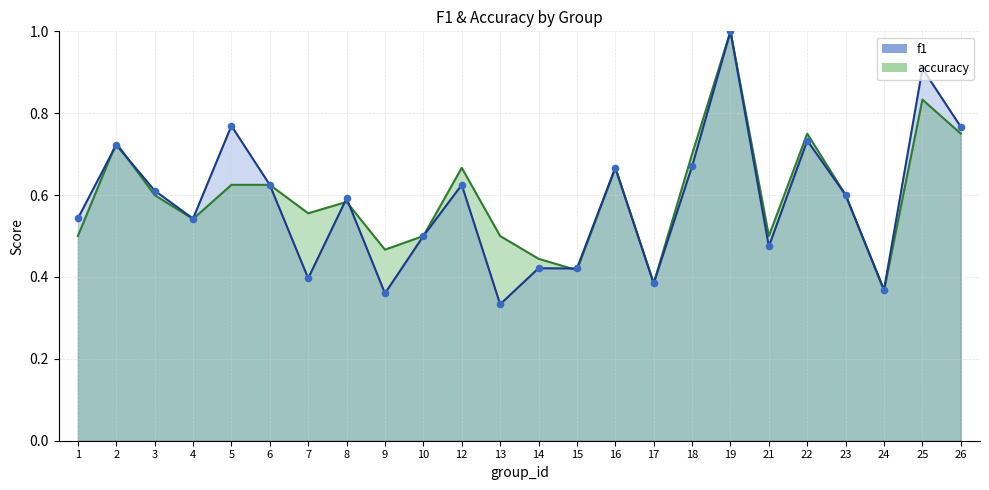

Which series reaches the minimum Y coordinate?

f1